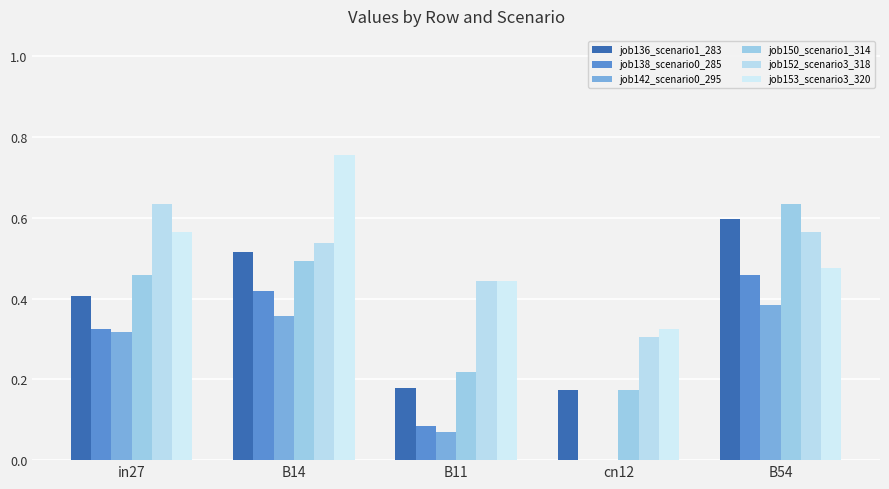

At which label does job153_scenario3_320 reach its peak?

B14